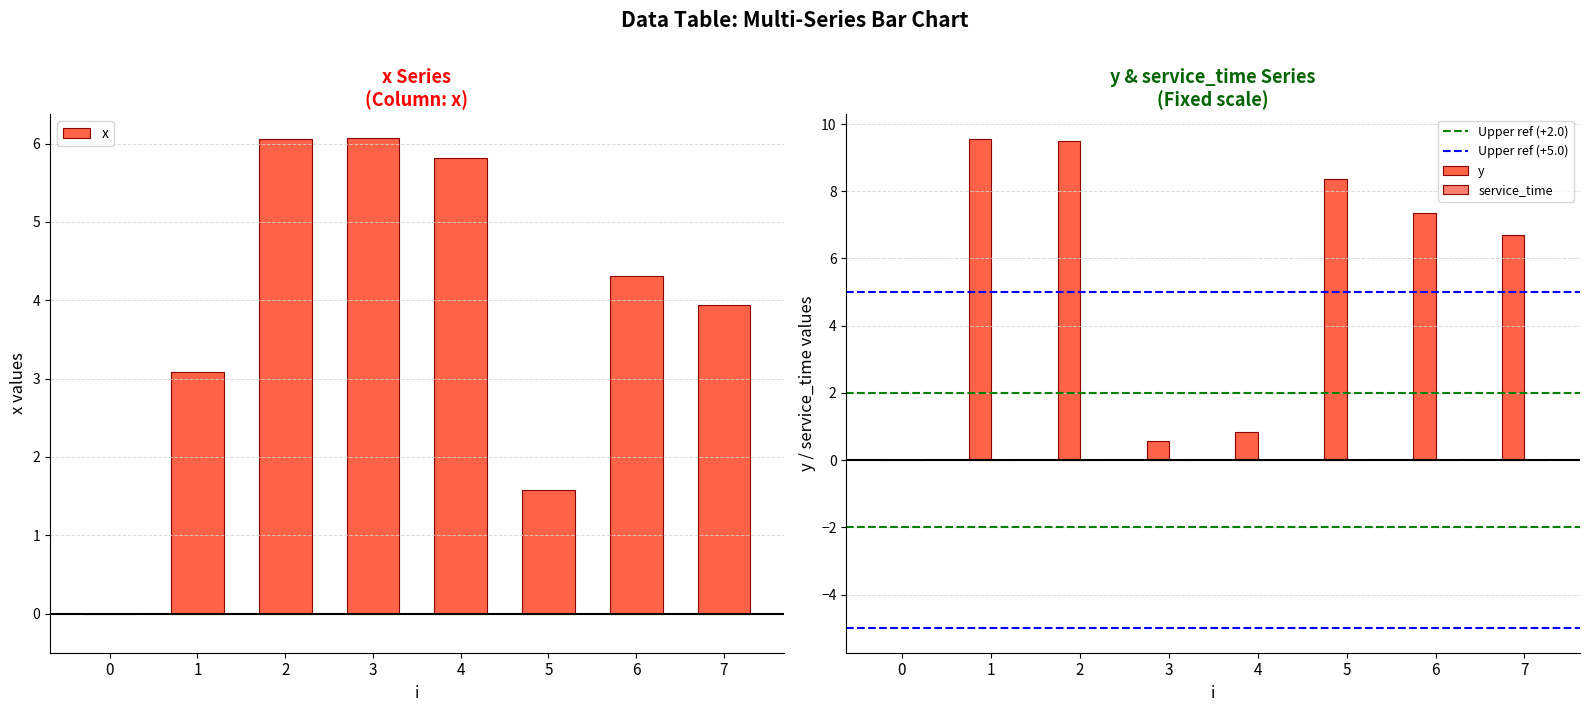

Is it true that x equals 1.6 at 5?

True